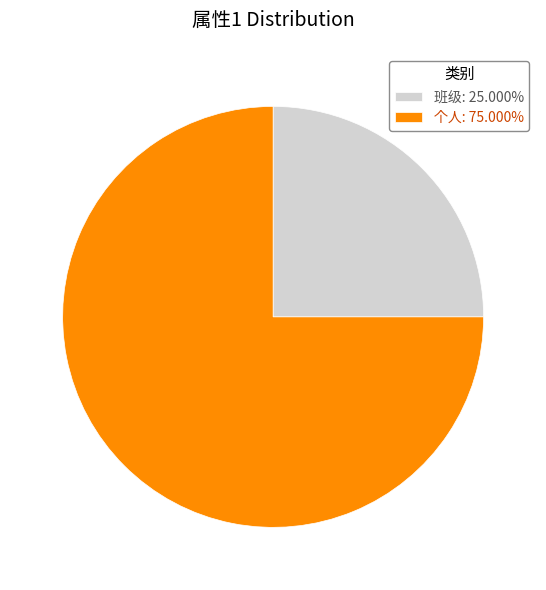

Does 班级: 25.000% account for over 50% of the chart?

No